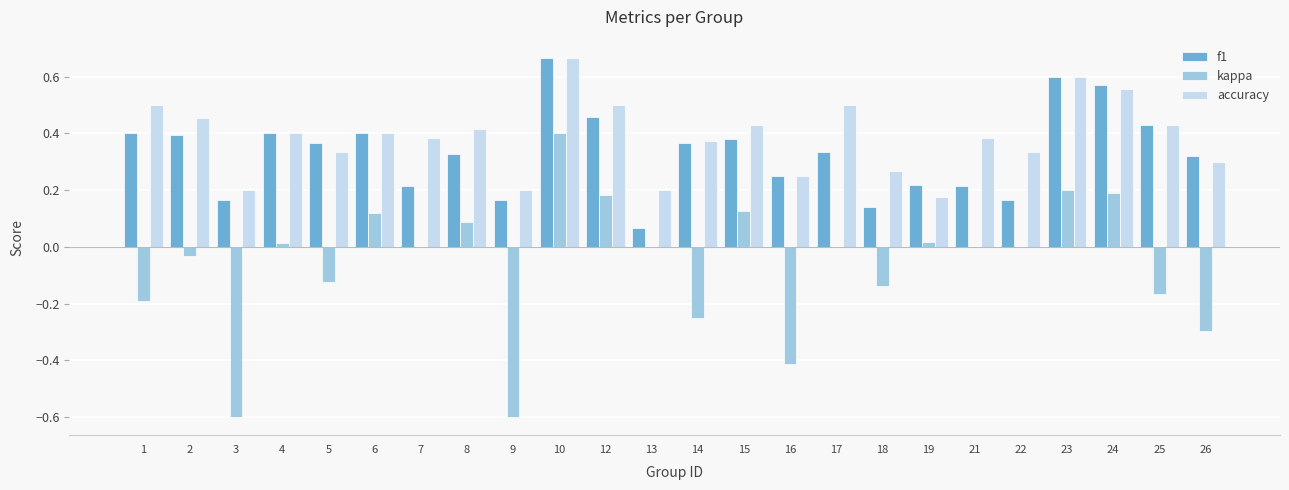

At which category does the chart reach its peak across all series?

10